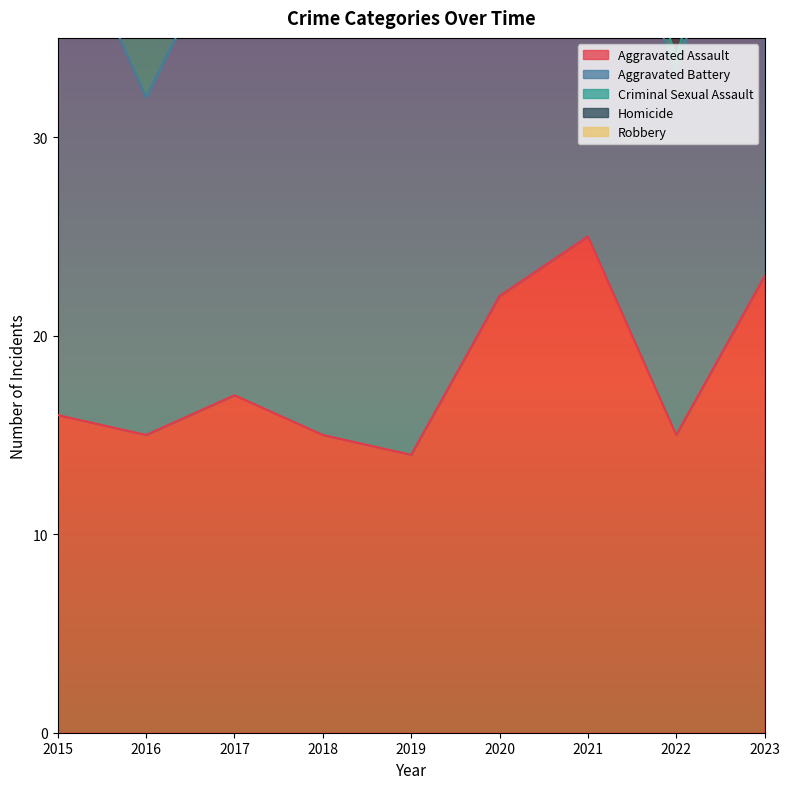

What value does the Aggravated Assault series have at 2015, to the nearest 10?

20